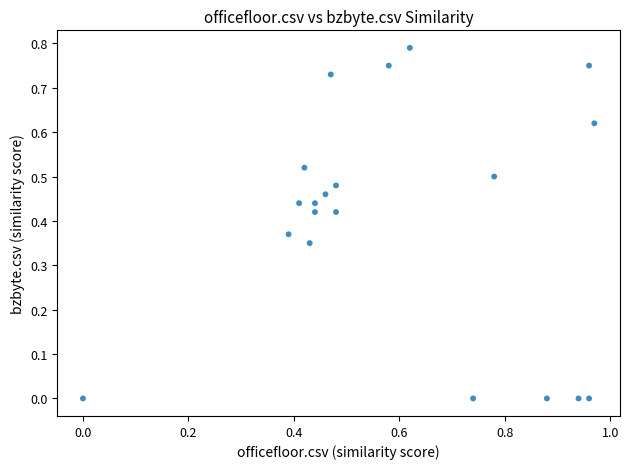

What is the range of X values (max minus min)?

1.0